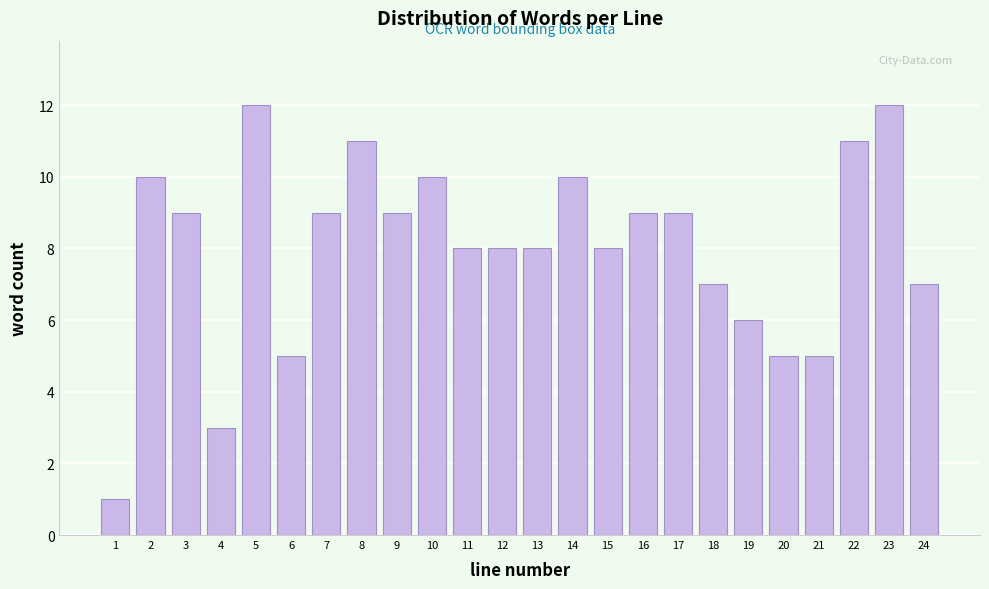

Reading left to right, transcribe all the data shown in this chart.

1	10	9	3	12	5	9	11	9	10	8	8	8	10	8	9	9	7	6	5	5	11	12	7